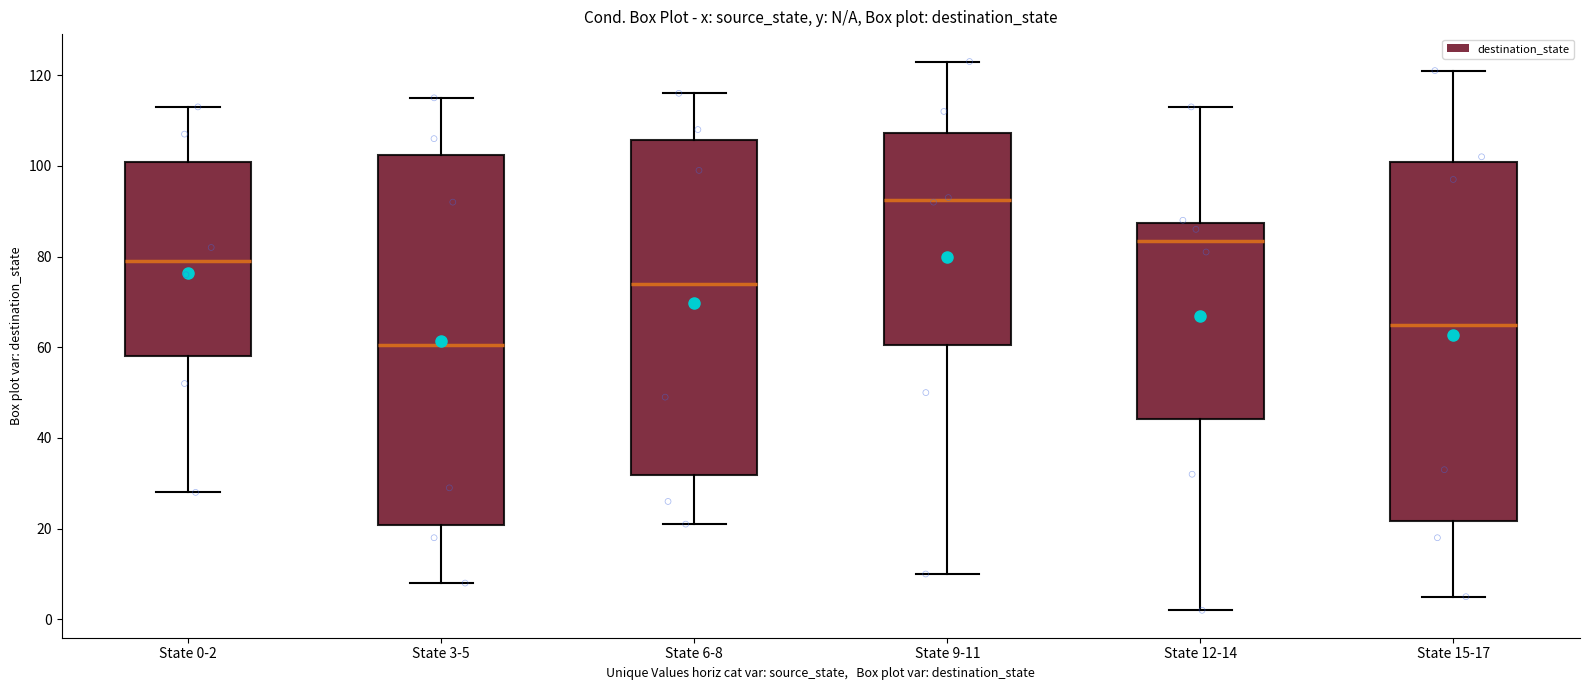

Which box has the lowest median line?

State 3-5